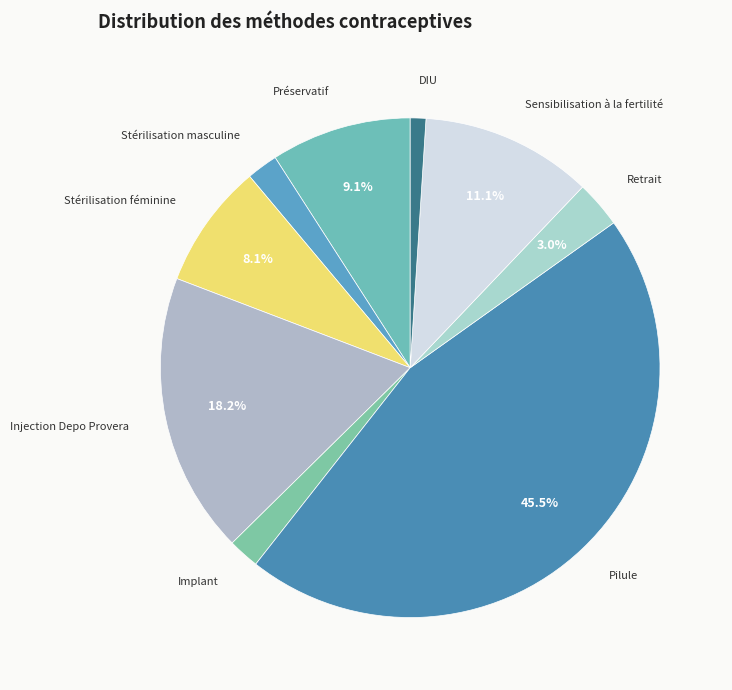

To the nearest percent, what is the average slice percentage?

11%